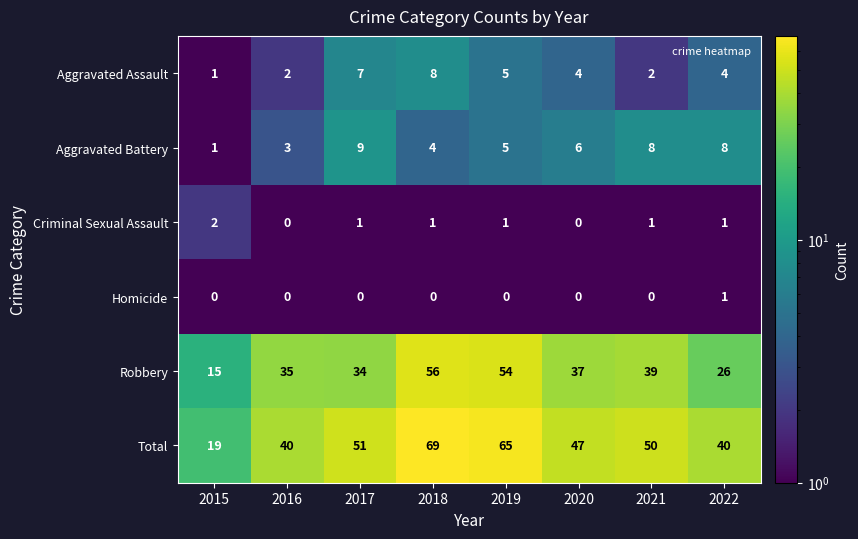

What is the greatest value displayed?

69